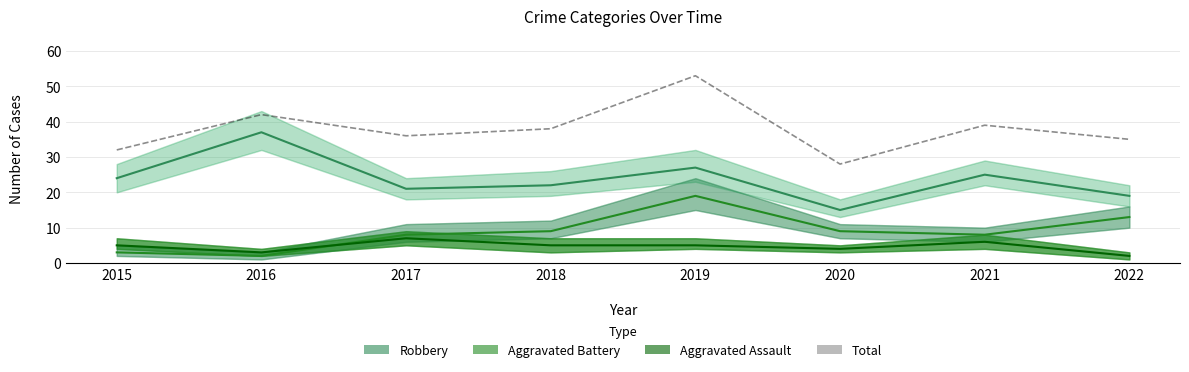

Reading left to right, extract all data points from this chart.

Robbery: 2015=24	2016=37	2017=21	2018=22	2019=27	2020=15	2021=25	2022=19
Aggravated Battery: 2015=3	2016=2	2017=8	2018=9	2019=19	2020=9	2021=8	2022=13
Aggravated Assault: 2015=5	2016=3	2017=7	2018=5	2019=5	2020=4	2021=6	2022=2
Total: 2015=32	2016=42	2017=36	2018=38	2019=53	2020=28	2021=39	2022=35